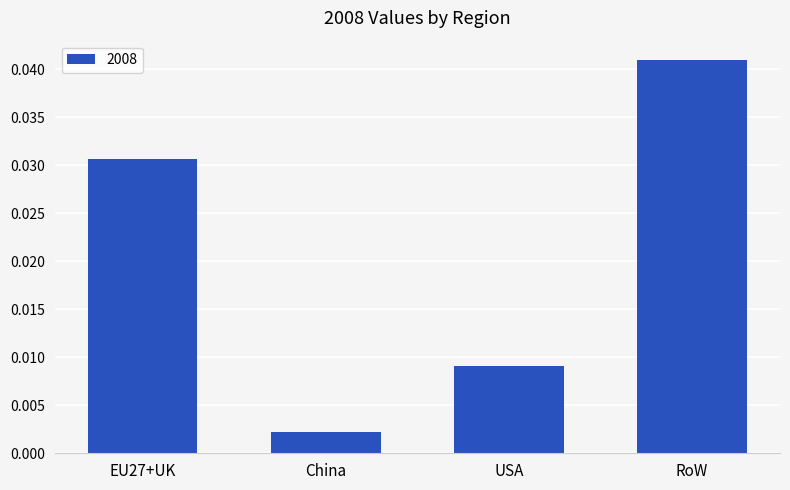

At which category does the chart reach its minimum across all series?

China